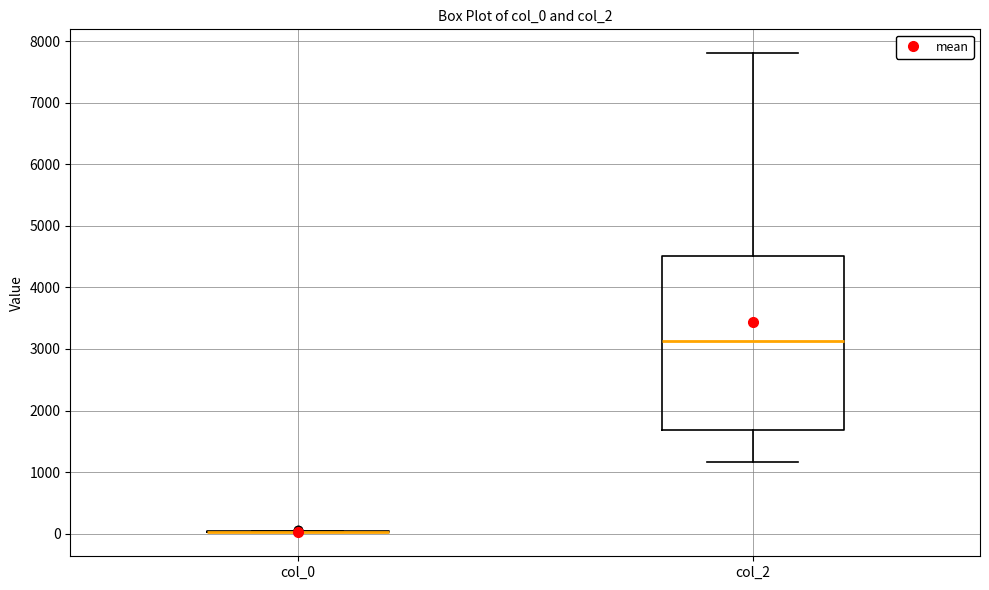

Comparing the boxes themselves (not the whiskers), which one is the tallest?

col_2